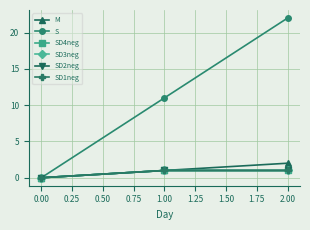

Does the chart have visible grid lines?

Yes